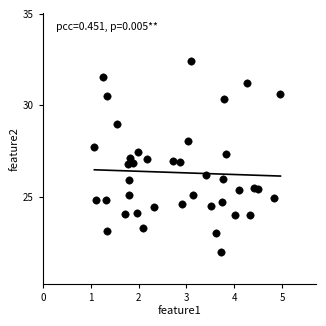

What is the range of X values (max minus min)?

3.9